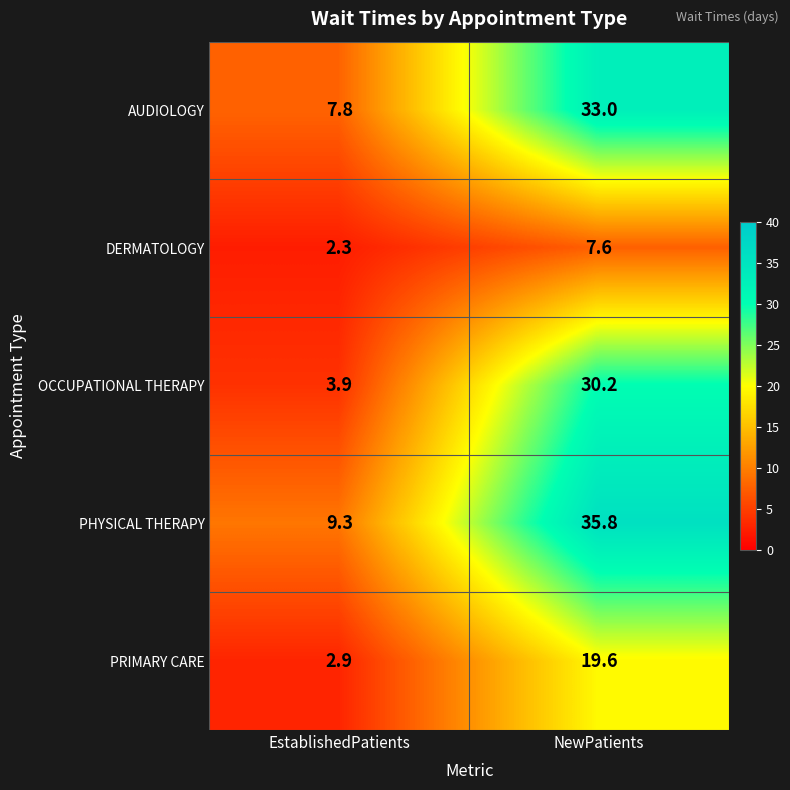

List the series in order of their peak value, highest first.

PHYSICAL THERAPY, AUDIOLOGY, OCCUPATIONAL THERAPY, PRIMARY CARE, DERMATOLOGY